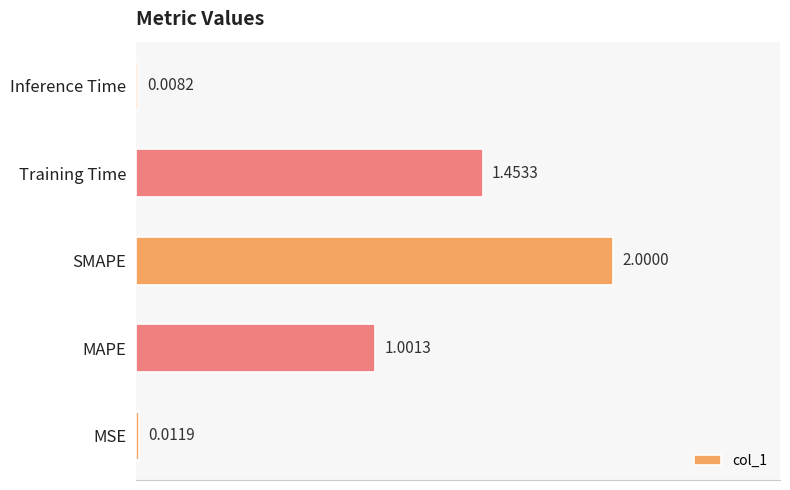

List the labels in order of value, smallest first.

Inference Time, MSE, MAPE, Training Time, SMAPE